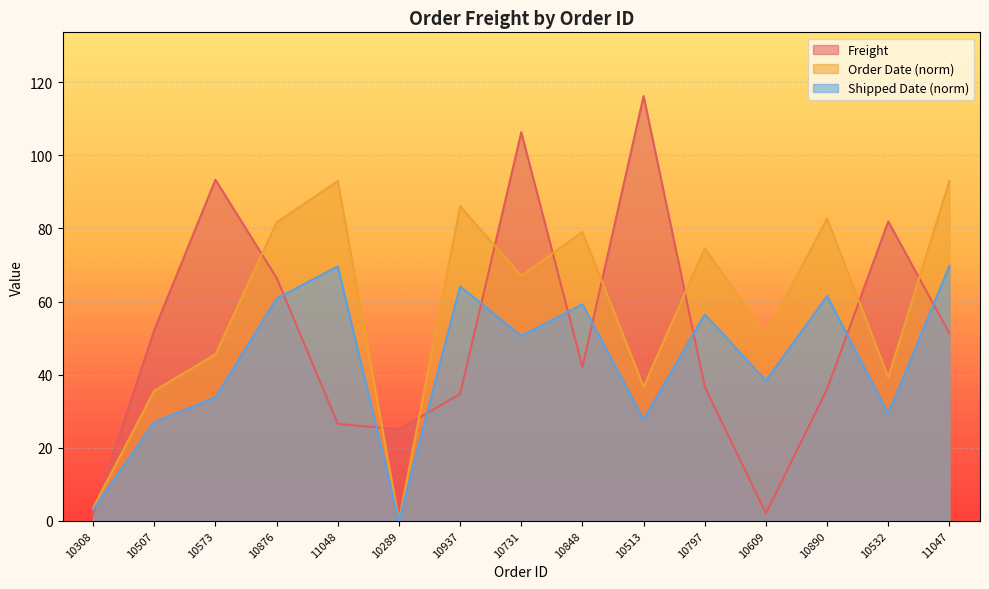

The value of Shipped Date (norm) at 10848 is 59.2. True or false?

True